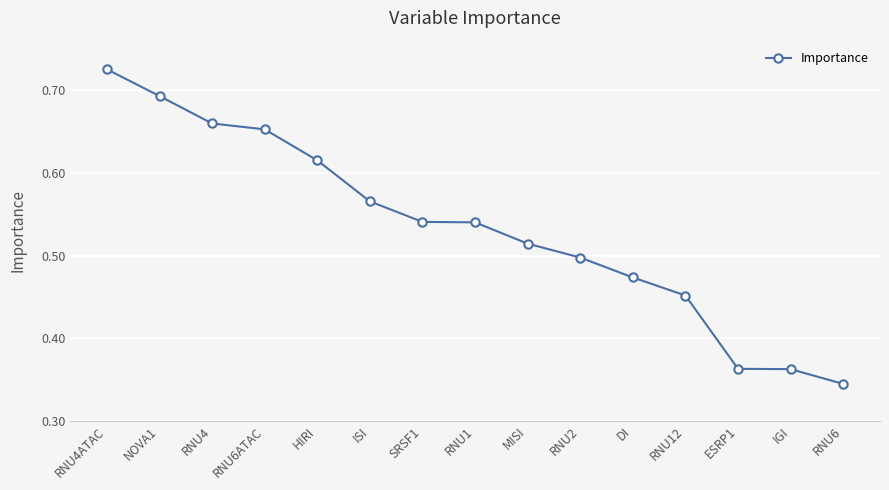

Count the values in the range 0 to 1.

15